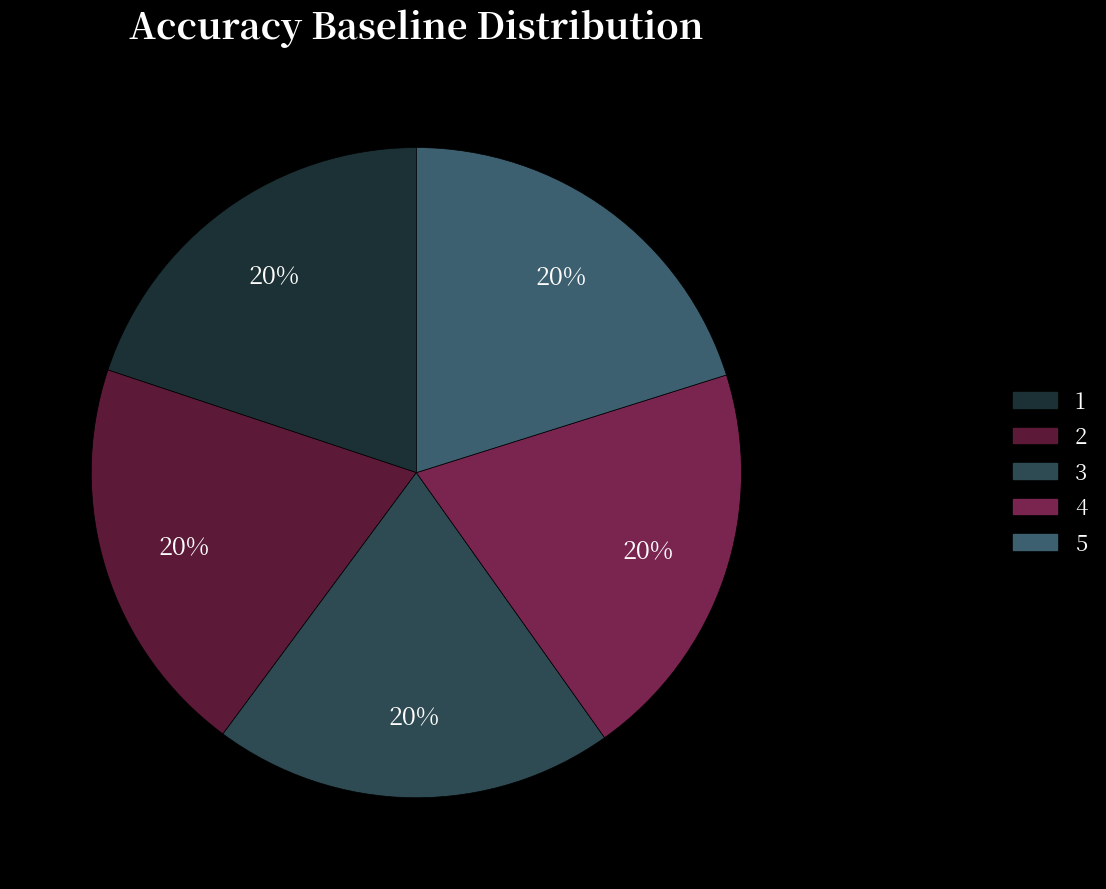

Which has a higher value, 2 or 3?

2